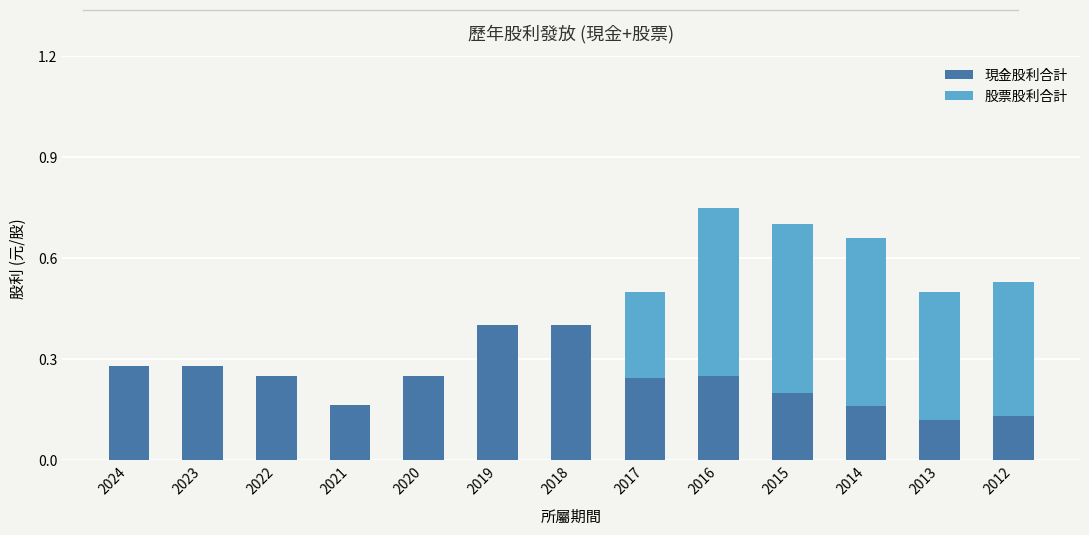

What is the sum of all 現金股利合計 values?

3.1